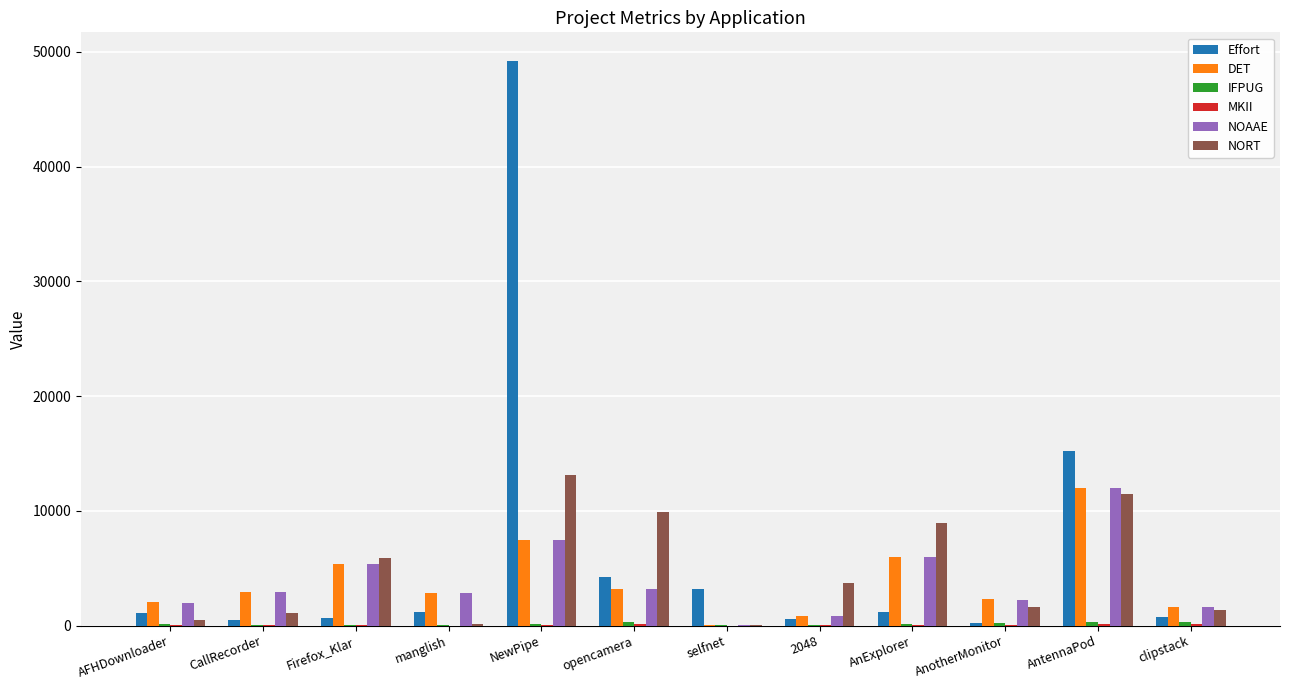

Are the bars horizontal?

No